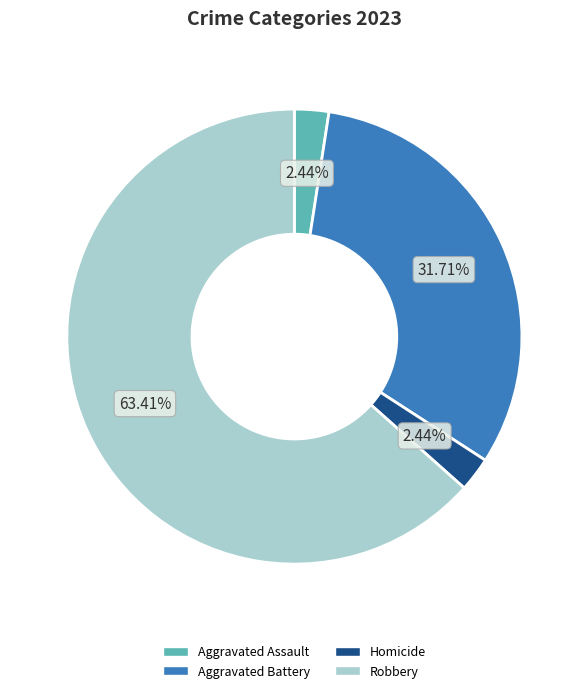

How many segments does this pie chart have?

4